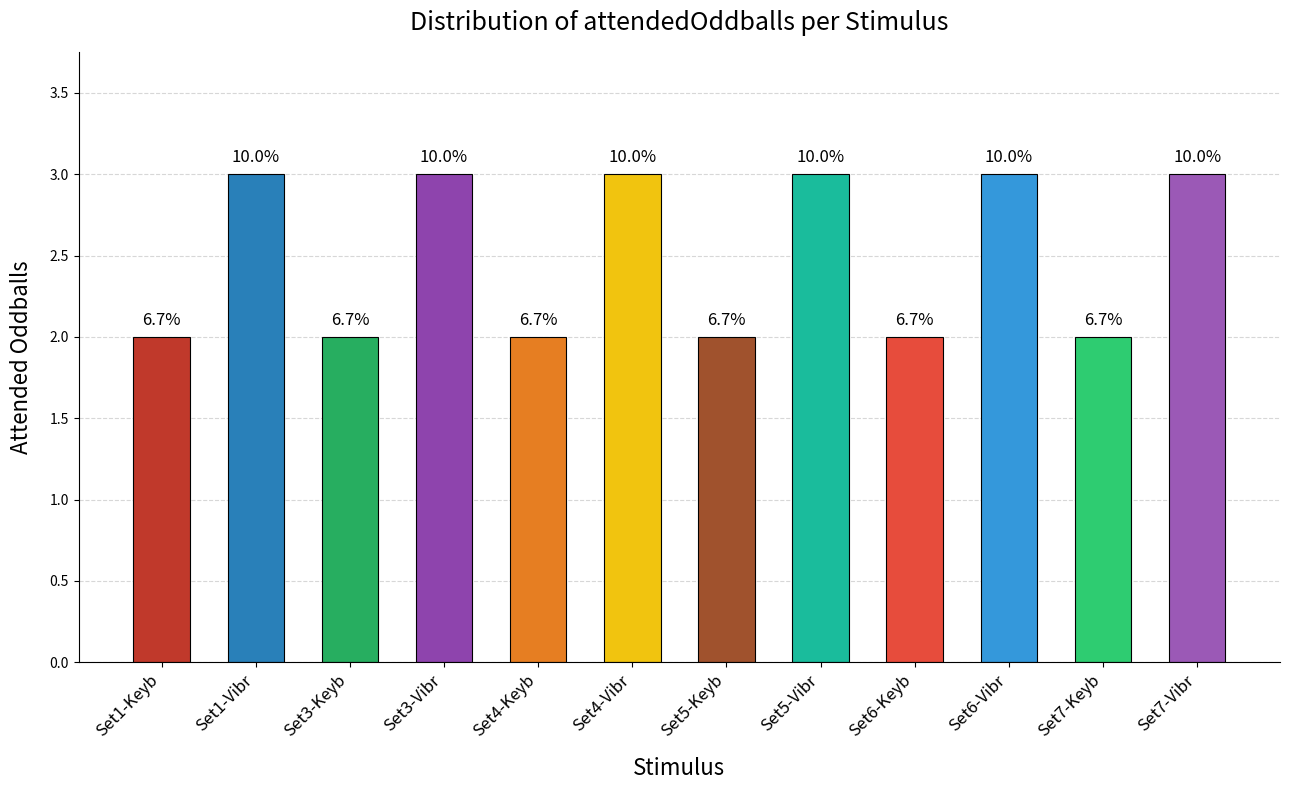

Rank the categories by value from highest to lowest.

Set1-Vibr, Set3-Vibr, Set4-Vibr, Set5-Vibr, Set6-Vibr, Set7-Vibr, Set1-Keyb, Set3-Keyb, Set4-Keyb, Set5-Keyb, Set6-Keyb, Set7-Keyb